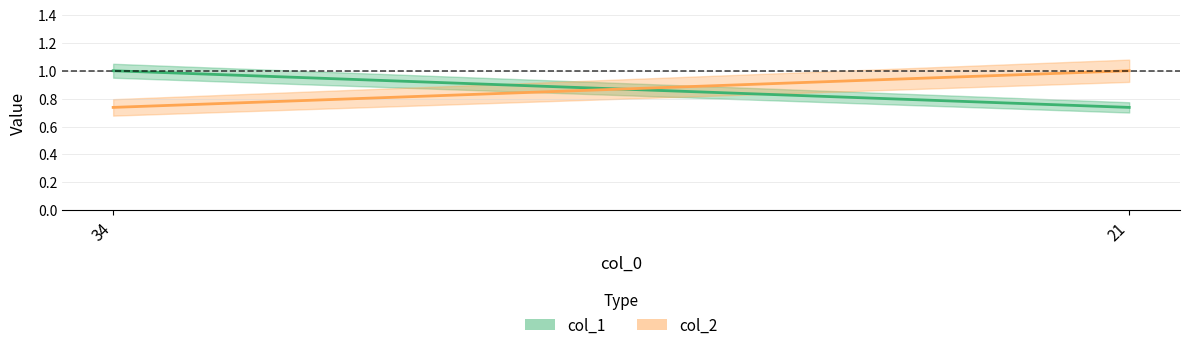

Rank the series at 34 from highest to lowest value.

col_1, col_2